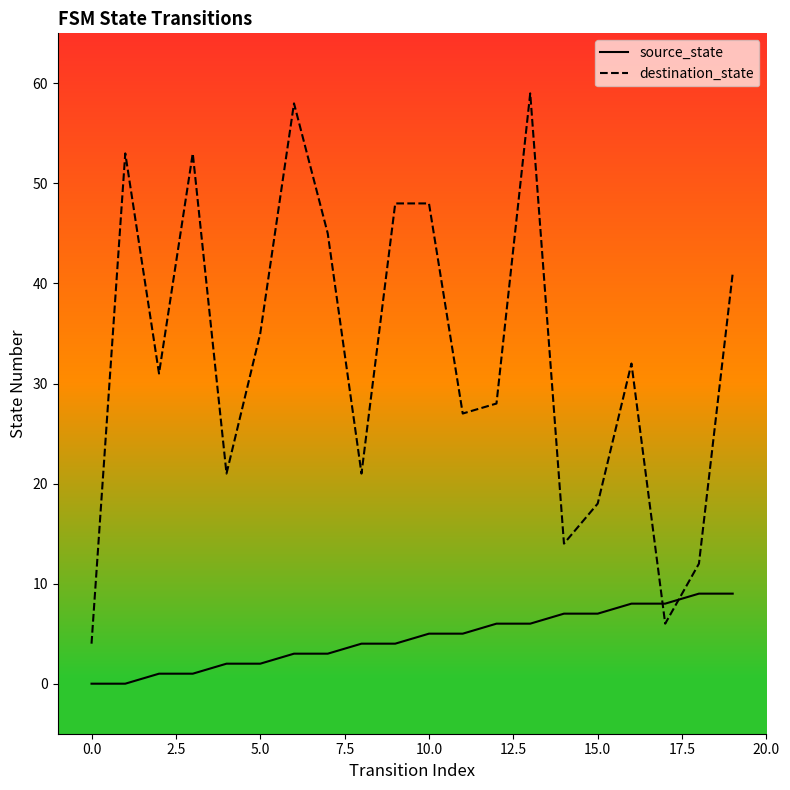

In destination_state, how many points are lower than both neighbors (excluding endpoints)?

6